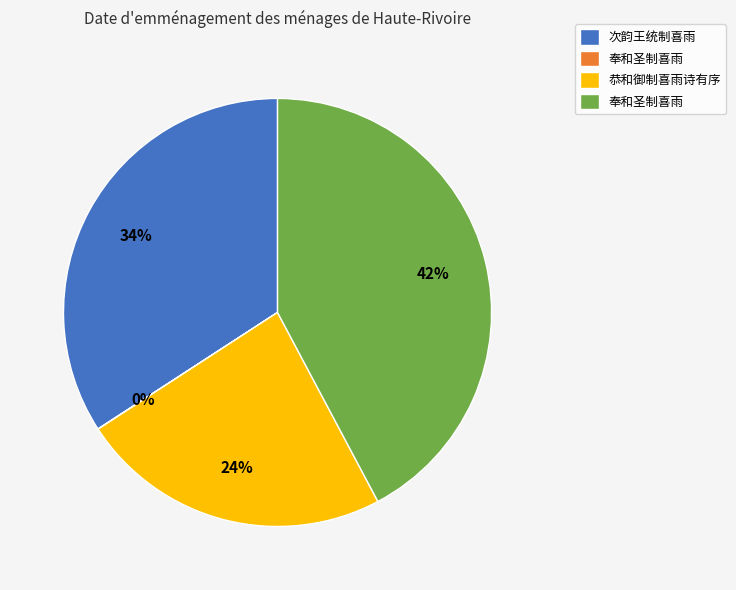

To the nearest percent, what is the difference between the largest and smallest slice percentages?

42%